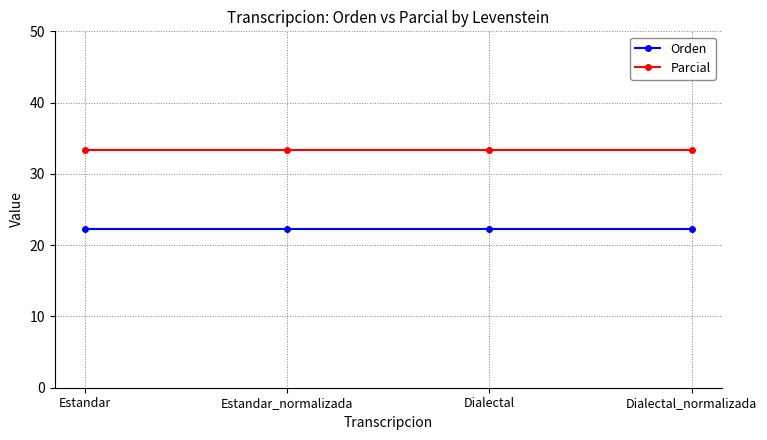

The value of Parcial at Estandar_normalizada is 44.7. True or false?

False